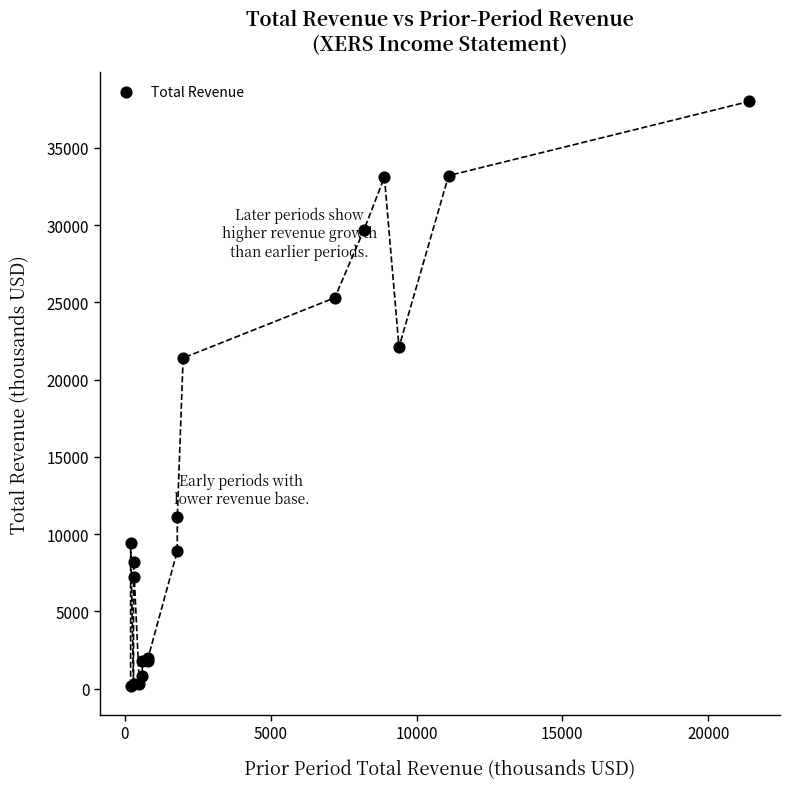

What Y value in the scatter plot is closest to 19100?

21400